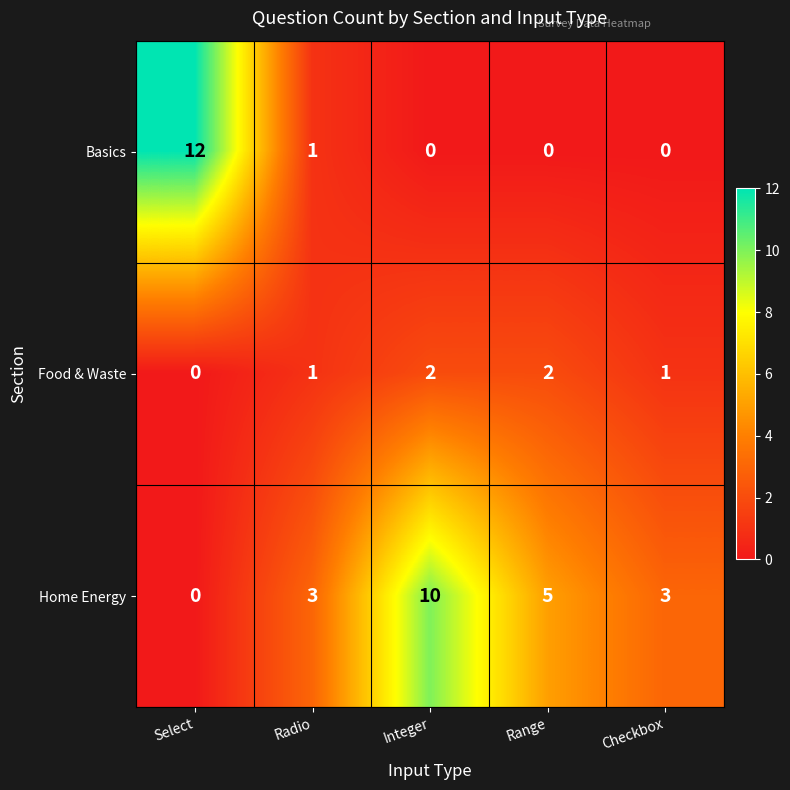

What is the sum of all Basics values?

13